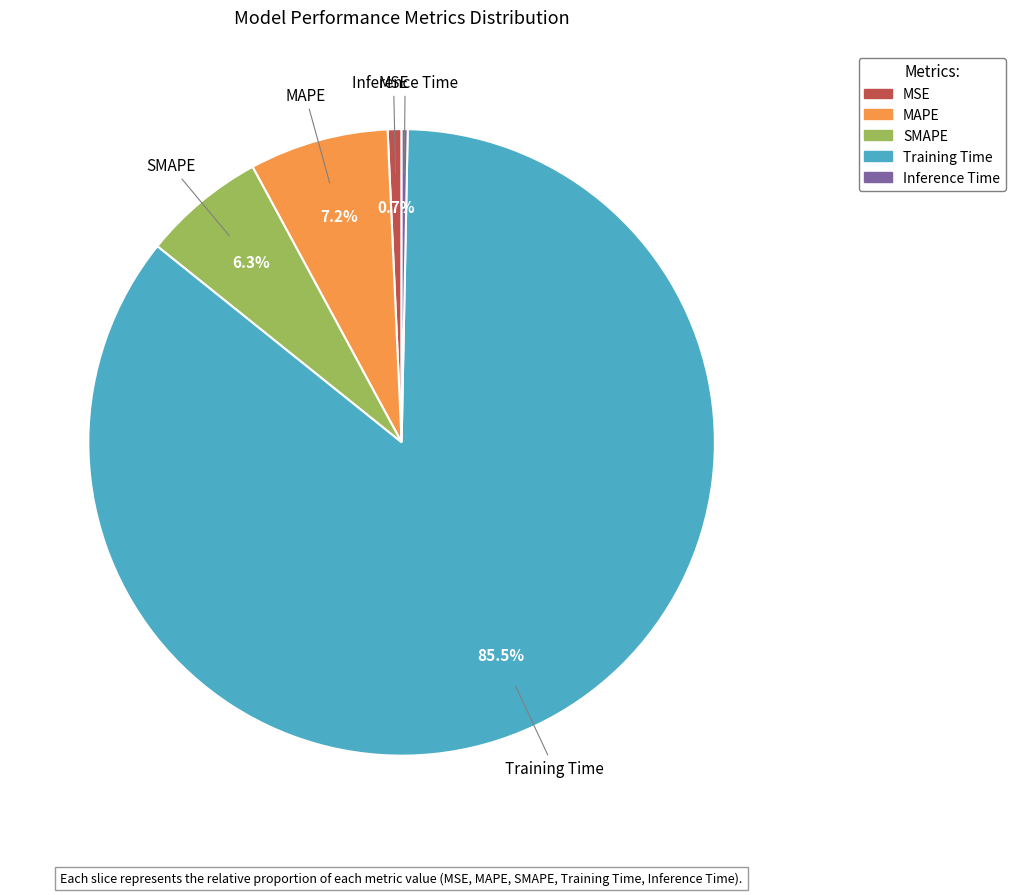

Between MAPE and Training Time, which is larger?

Training Time